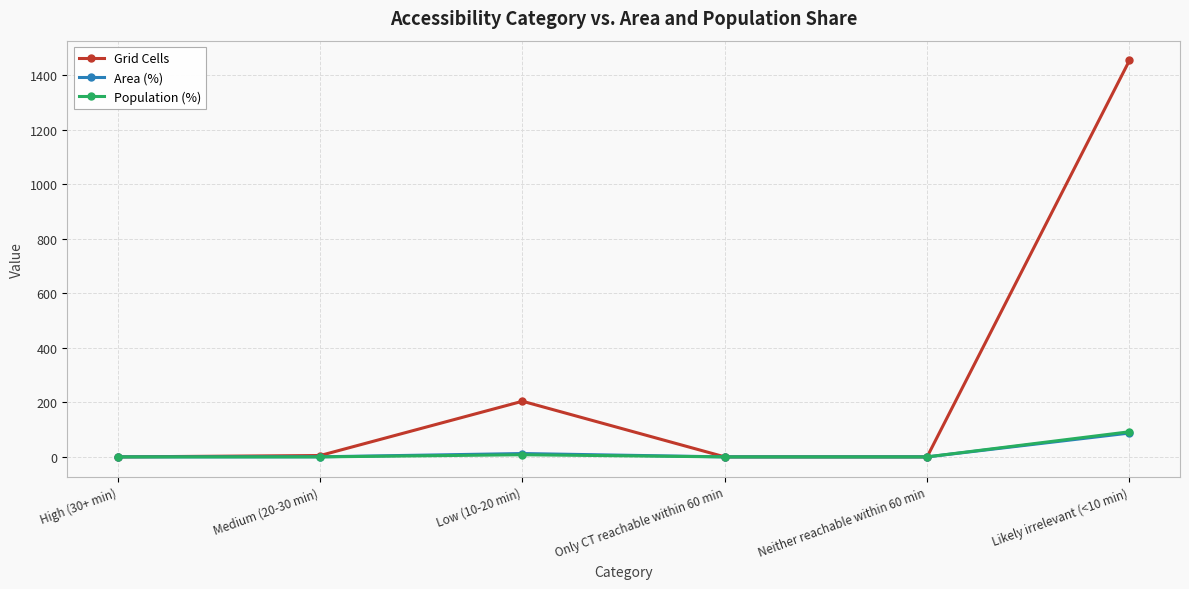

What is the maximum value shown in the chart?

1453.0